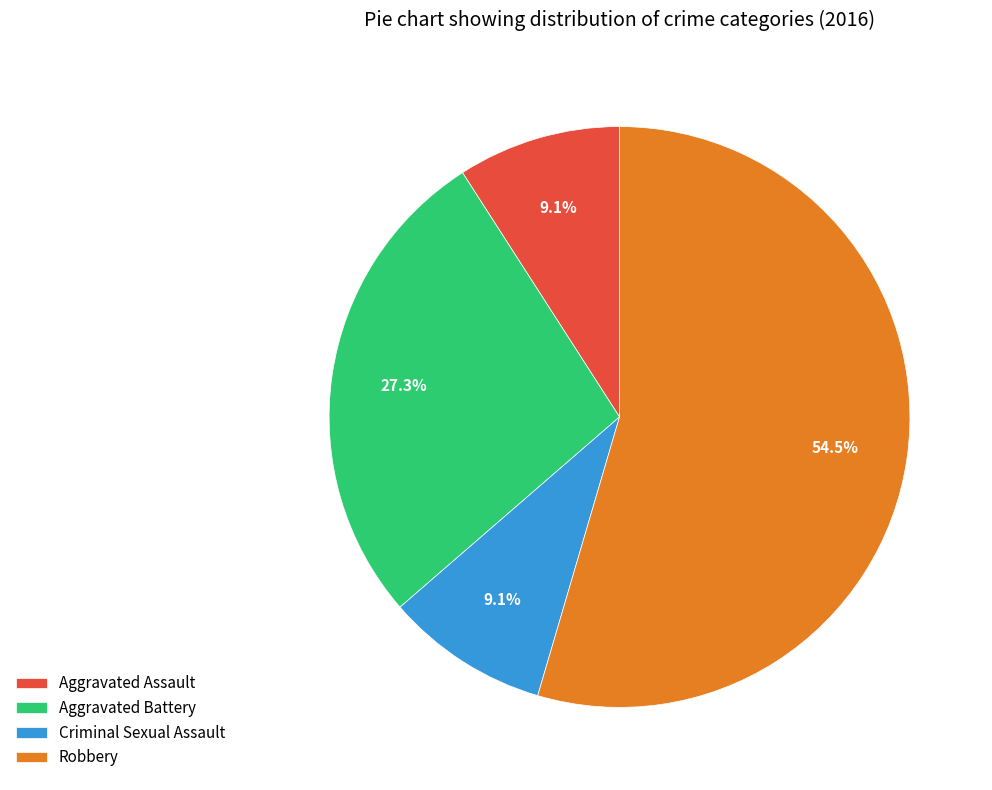

Is the sum of Aggravated Battery and Robbery greater than half?

Yes